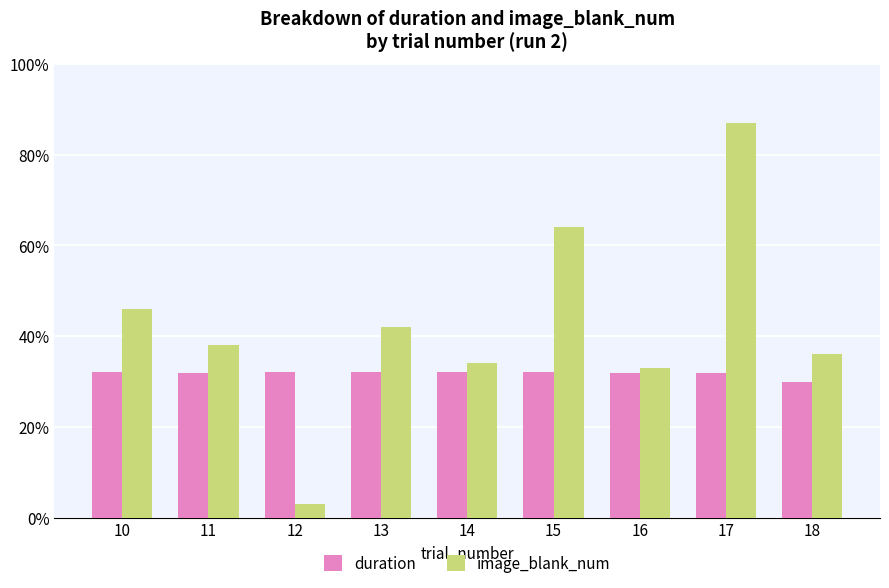

Rank the categories by image_blank_num value from highest to lowest.

17, 15, 10, 13, 11, 18, 14, 16, 12